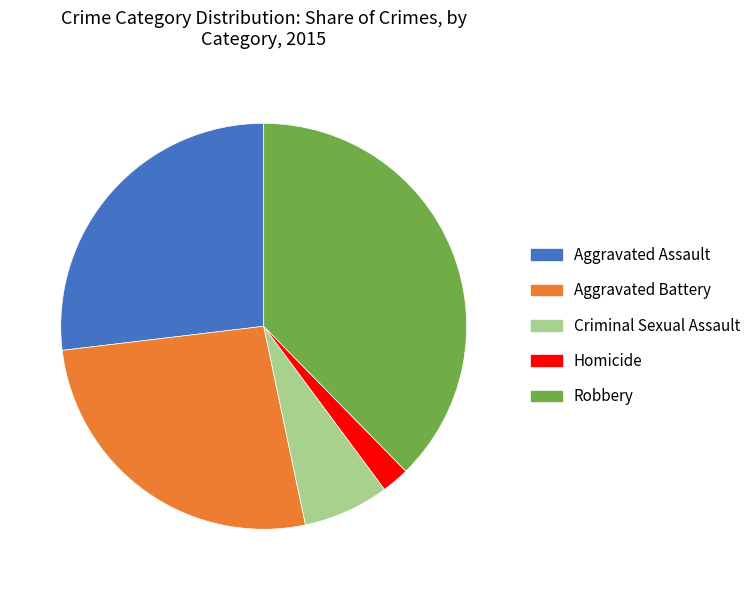

Between Aggravated Assault and Robbery, which is larger?

Robbery